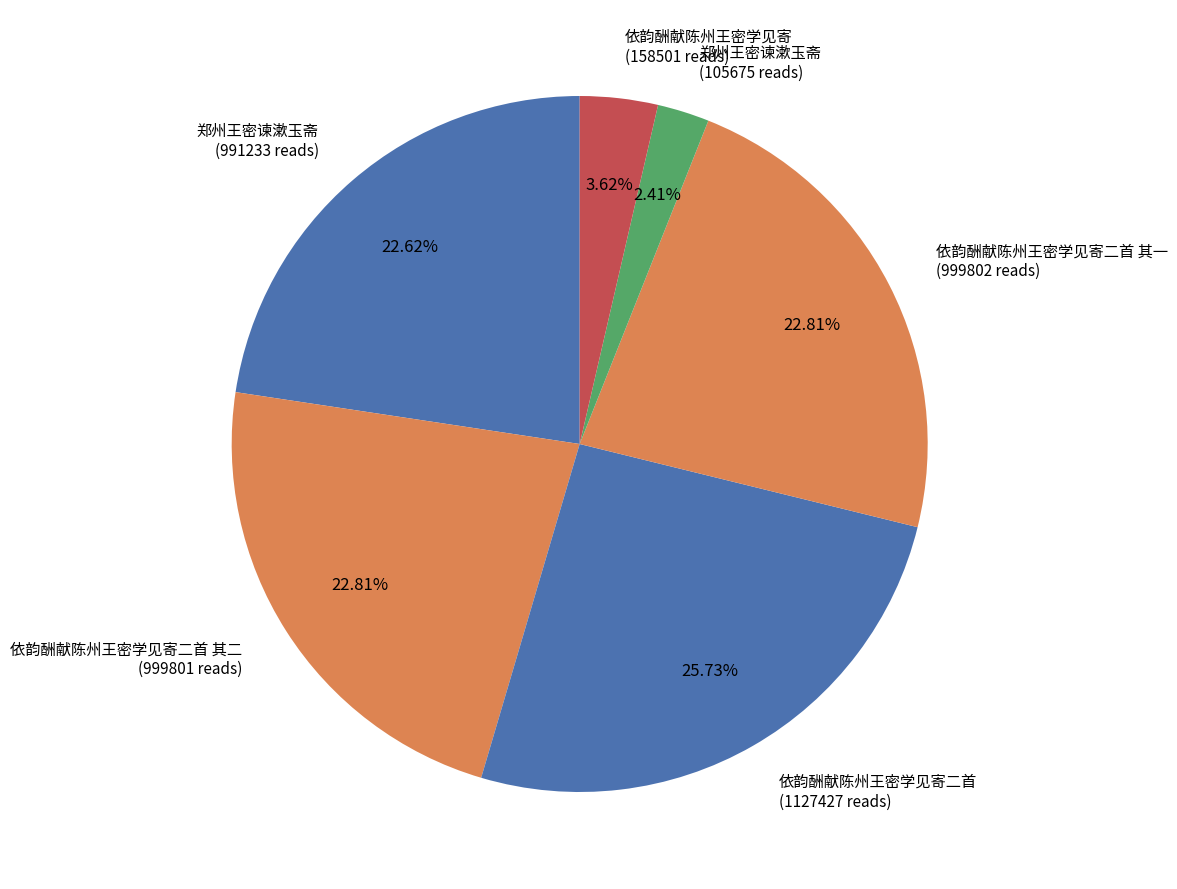

Does 郑州王密谏漱玉斋 (105675 reads) account for over 50% of the chart?

No